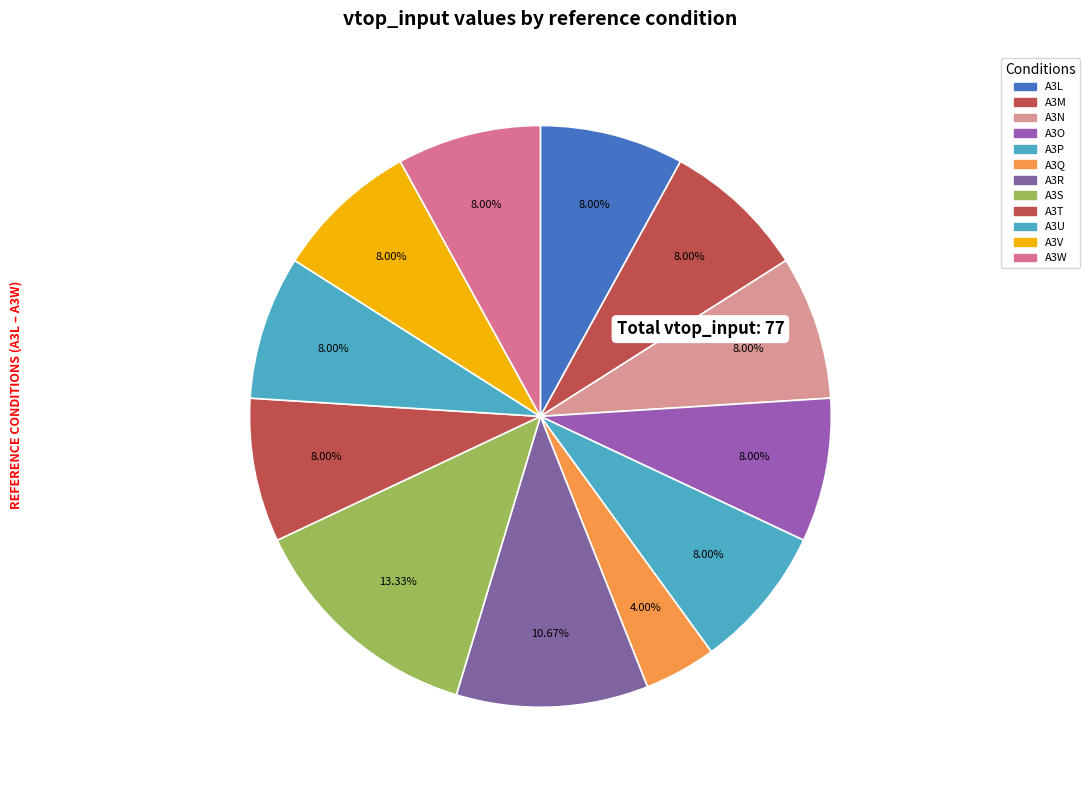

What percentage is NOT represented by A3W?

92.0%